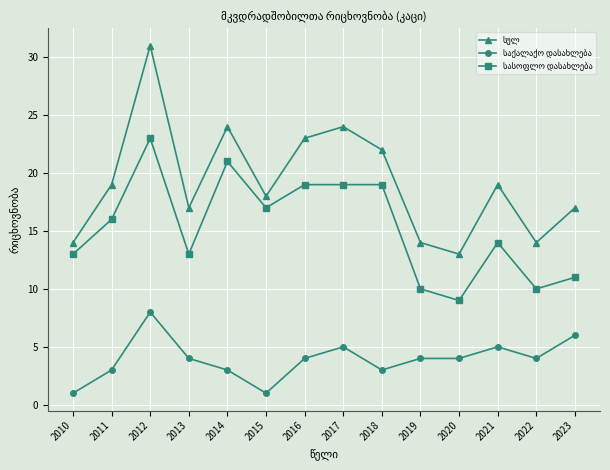

What is the greatest value displayed?

31